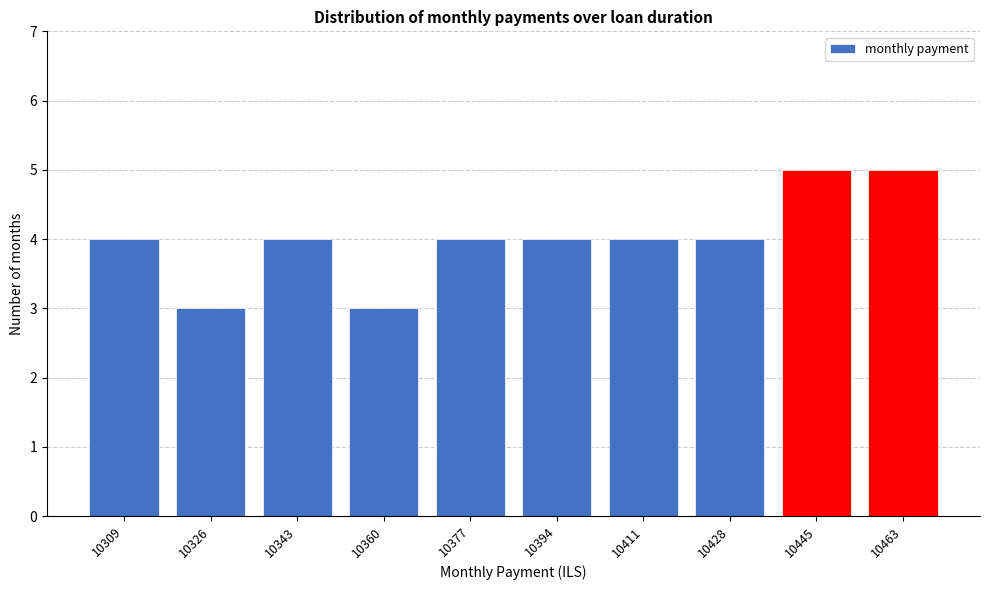

Reading left to right, transcribe all the data shown in this chart.

10309=4	10326=3	10343=4	10360=3	10377=4	10394=4	10411=4	10428=4	10445=5	10463=5